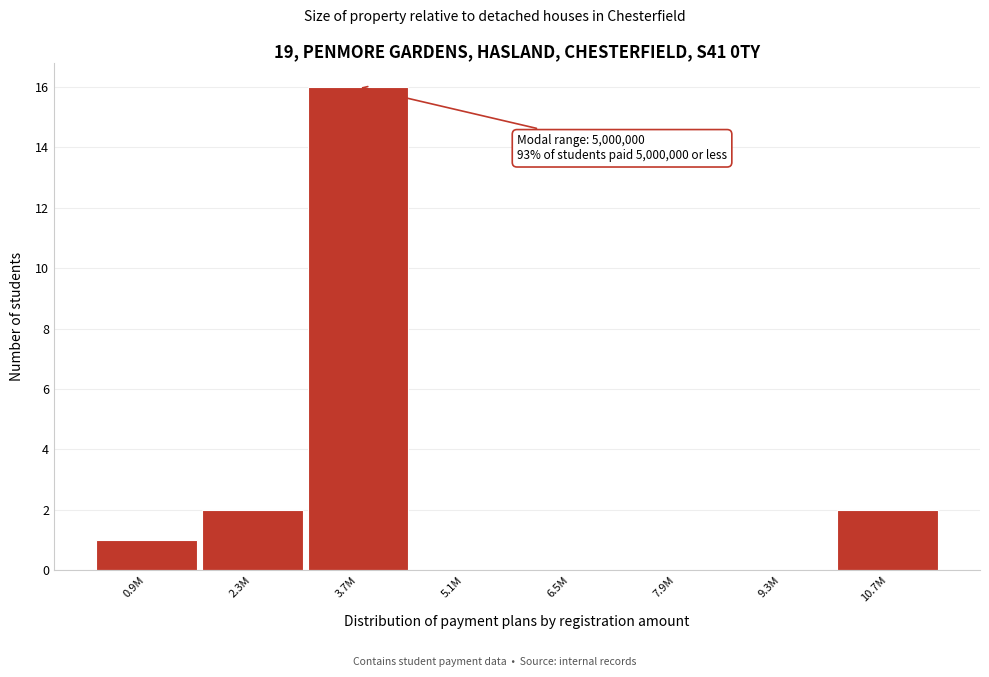

Reading right to left, transcribe all the data shown in this chart.

10.7M=2	9.3M=0	7.9M=0	6.5M=0	5.1M=0	3.7M=16	2.3M=2	0.9M=1